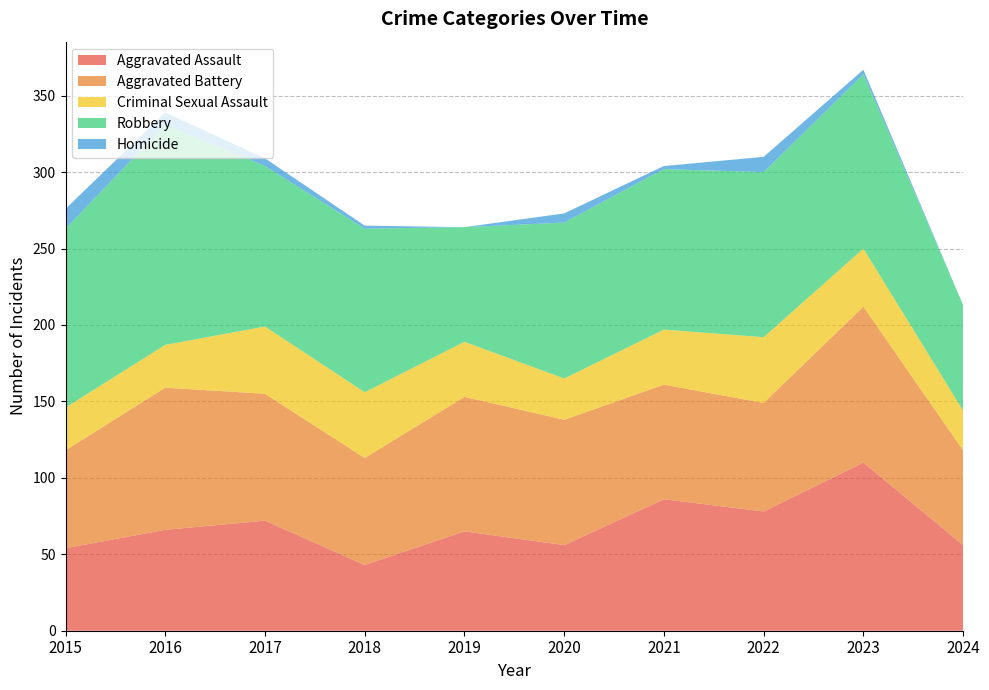

Reading right to left, list all the values displayed in this chart.

Aggravated Assault: 2024=56	2023=110	2022=78	2021=86	2020=56	2019=65	2018=43	2017=72	2016=66	2015=54
Aggravated Battery: 2024=62	2023=102	2022=71	2021=75	2020=82	2019=88	2018=70	2017=83	2016=93	2015=64
Criminal Sexual Assault: 2024=26	2023=38	2022=43	2021=36	2020=27	2019=36	2018=43	2017=44	2016=28	2015=28
Robbery: 2024=69	2023=114	2022=108	2021=105	2020=102	2019=75	2018=107	2017=105	2016=144	2015=117
Homicide: 2024=0	2023=3	2022=10	2021=2	2020=6	2019=0	2018=2	2017=5	2016=8	2015=13